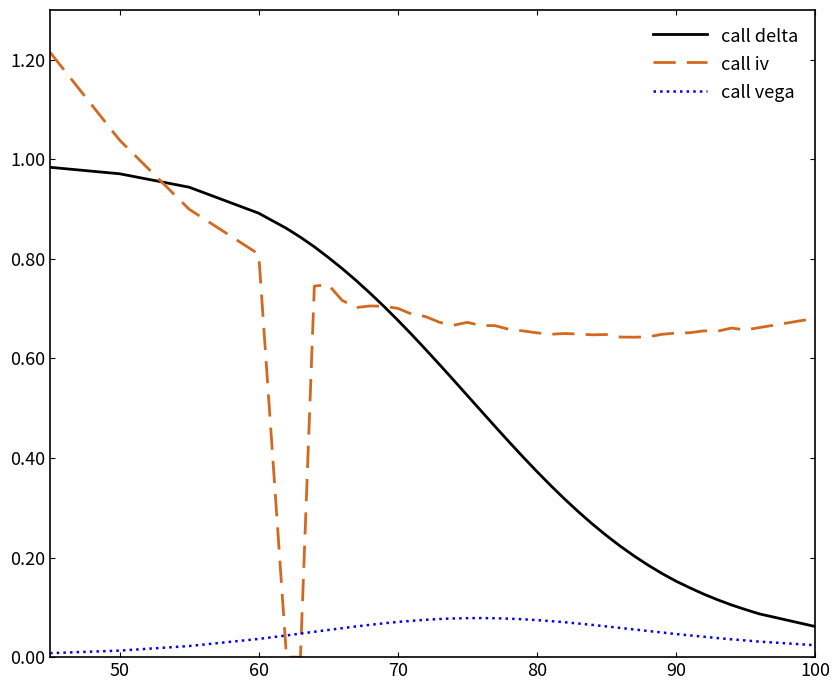

True or false: call vega and call delta cross at least once.

False